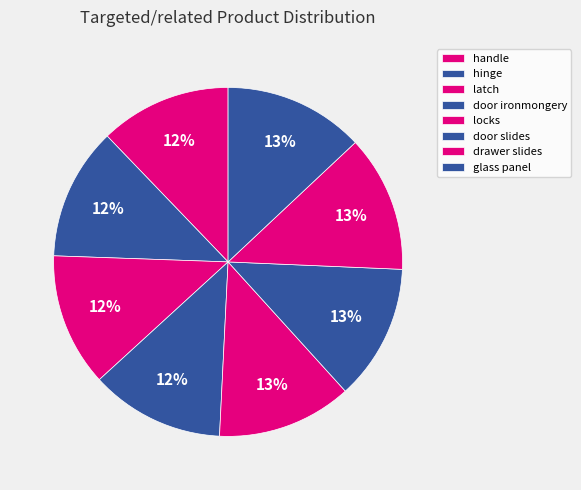

Count the number of slices in the pie.

8